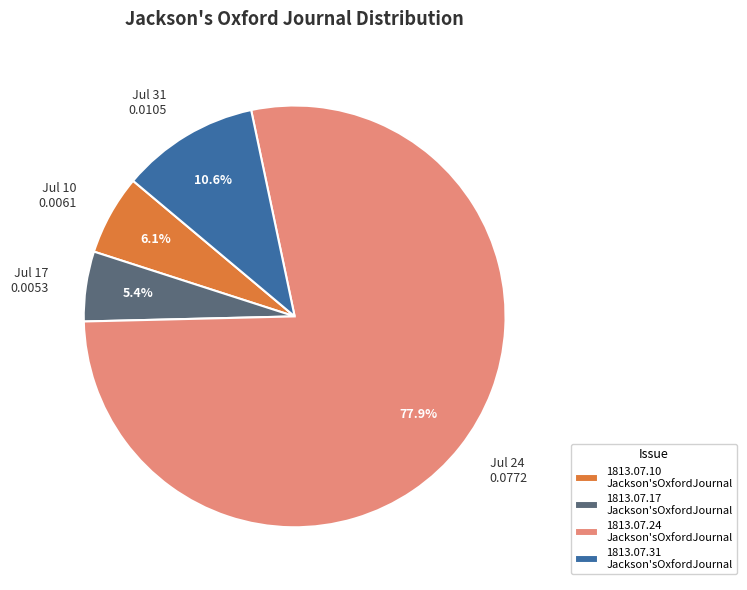

How much of the chart is everything except Jul 24 0.0772?

22.1%